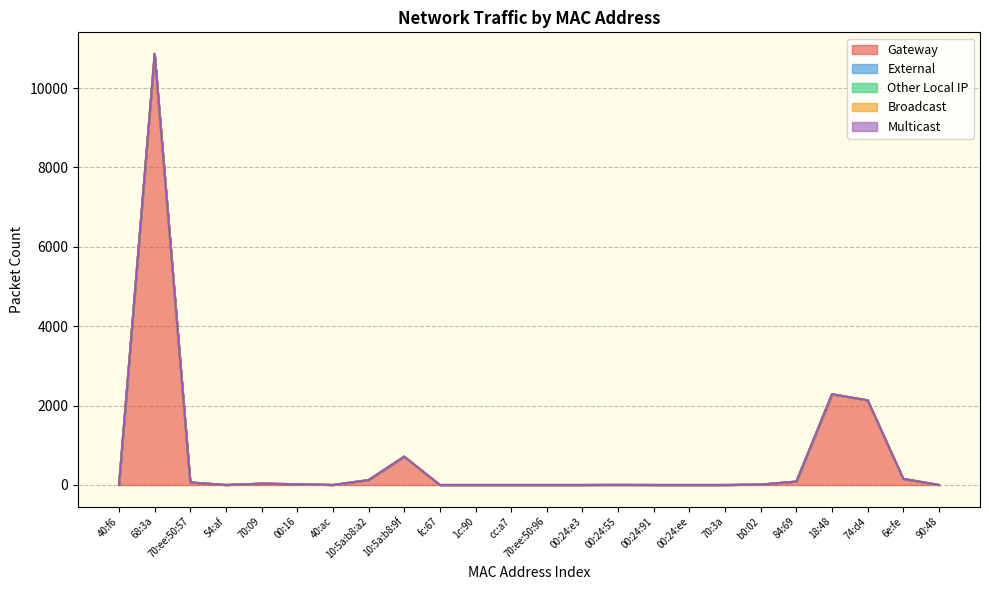

True or false: Other Local IP and Broadcast intersect in this chart.

False